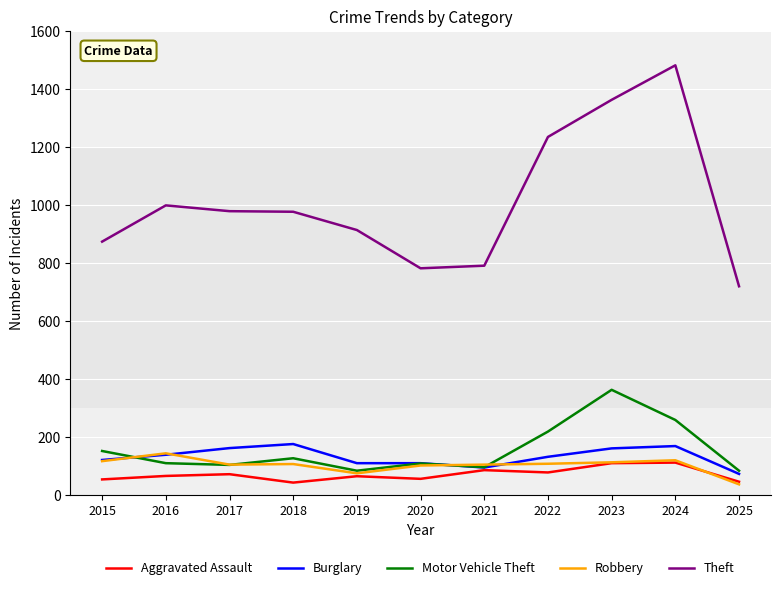

What is the difference between the maximum and minimum values in the Burglary series?

103